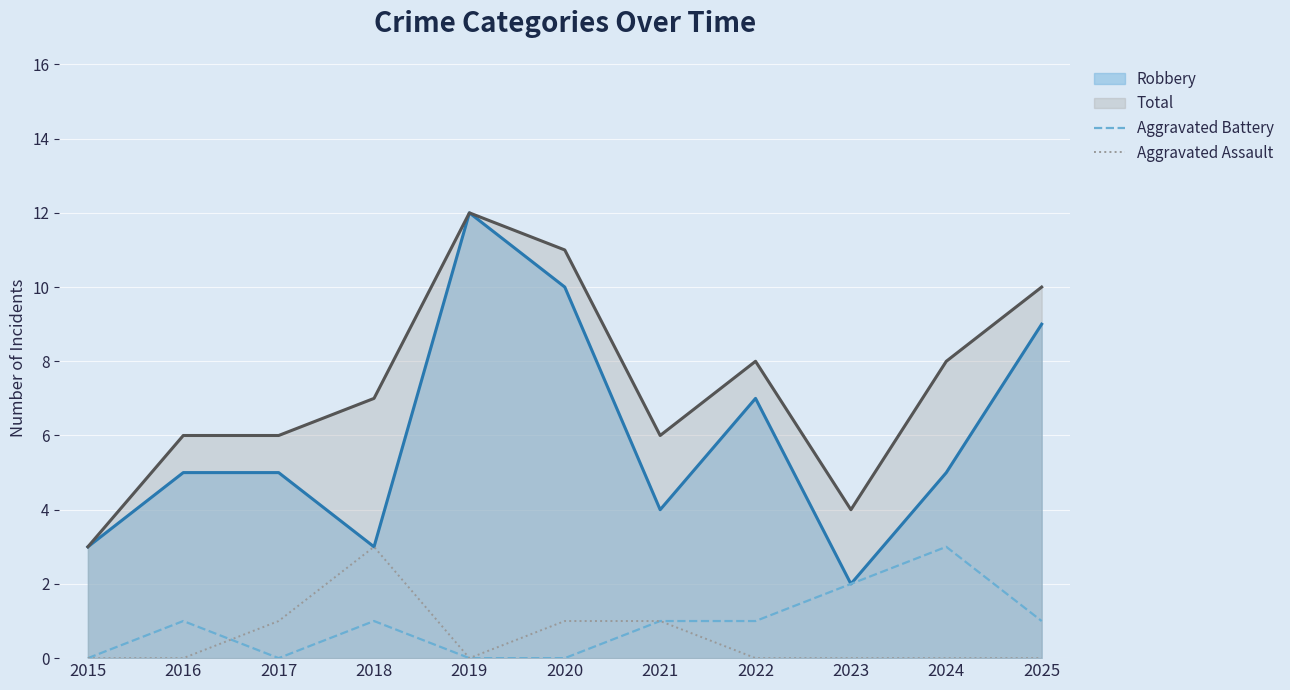

Is it true that Aggravated Assault equals 0 at 2023?

True